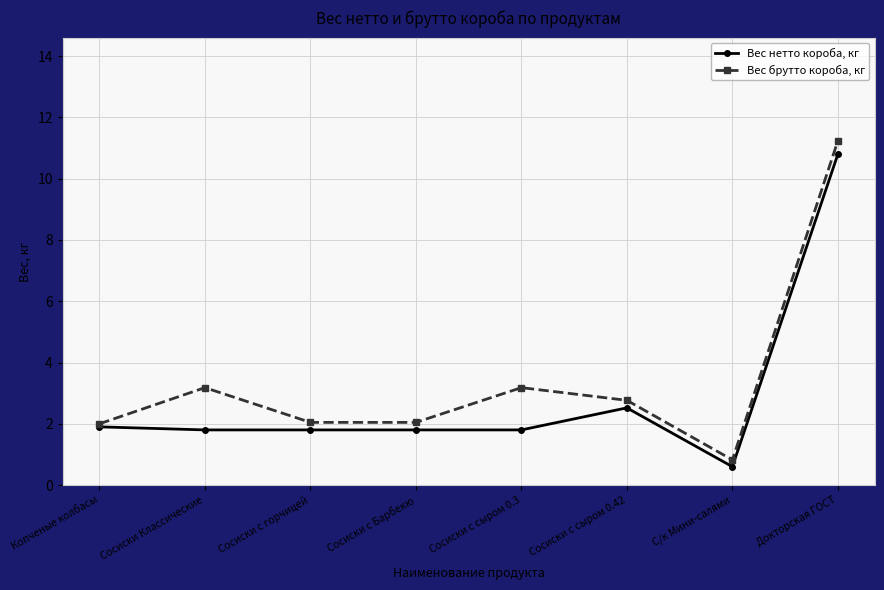

Reading left to right, extract all data points from this chart.

Вес нетто короба, кг: Копченые колбасы=1.9	Сосиски Классические=1.8	Сосиски с горчицей=1.8	Сосиски с Барбекю=1.8	Сосиски с сыром 0.3=1.8	Сосиски с сыром 0.42=2.5	С/к Мини-салями=0.6	Докторская ГОСТ=10.8
Вес брутто короба, кг: Копченые колбасы=2.0	Сосиски Классические=3.2	Сосиски с горчицей=2.0	Сосиски с Барбекю=2.0	Сосиски с сыром 0.3=3.2	Сосиски с сыром 0.42=2.8	С/к Мини-салями=0.8	Докторская ГОСТ=11.2